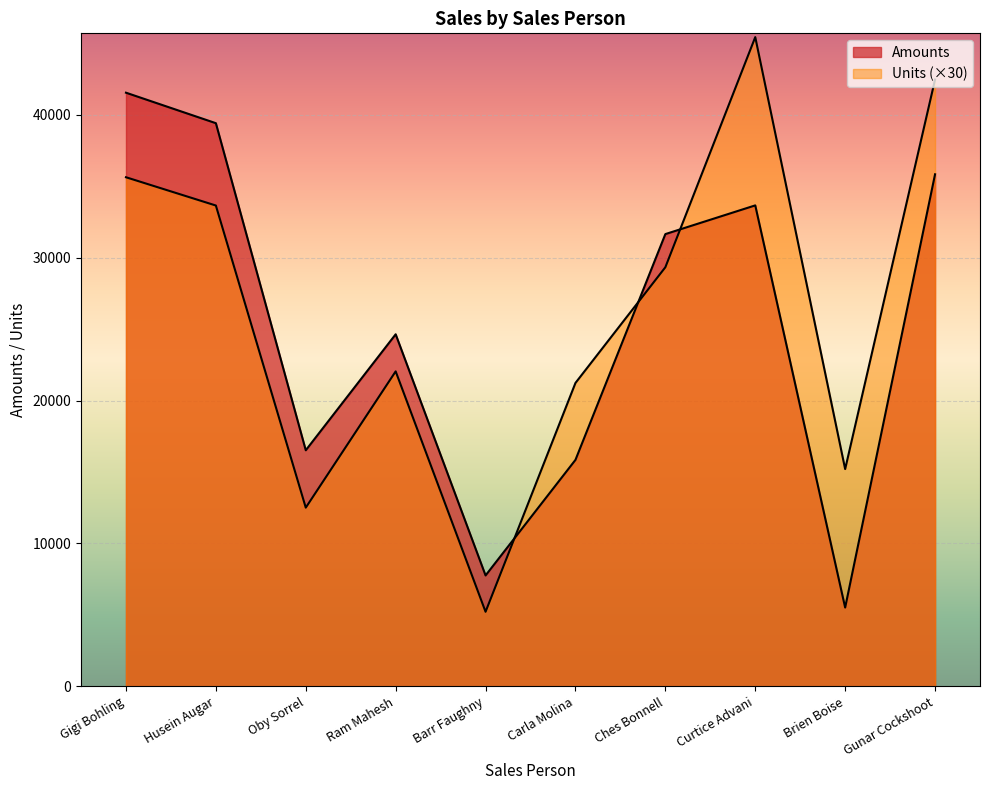

Is it true that Amounts equals 18991 at Ches Bonnell?

False